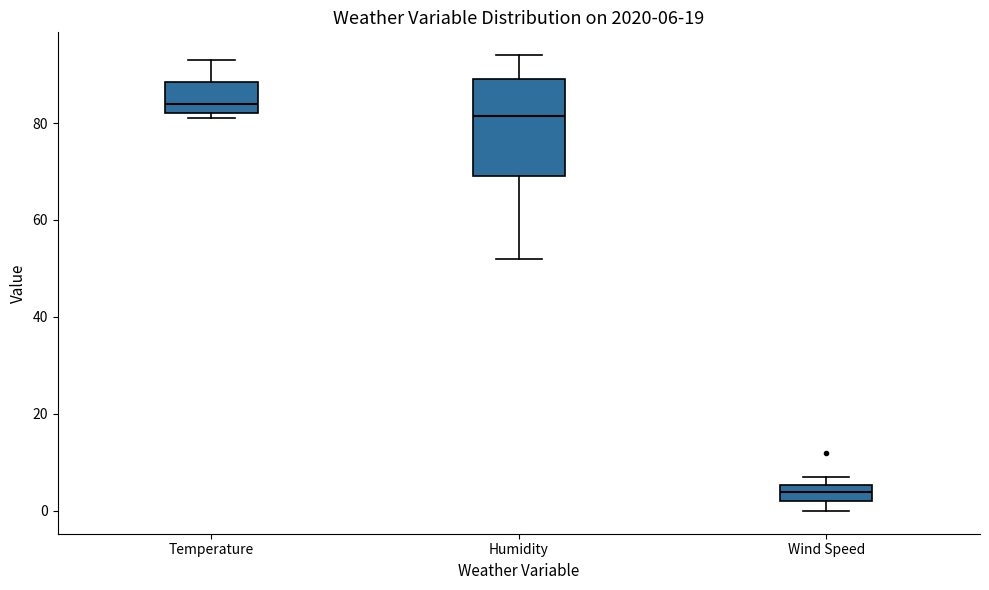

Which box has the lowest median line?

Wind Speed